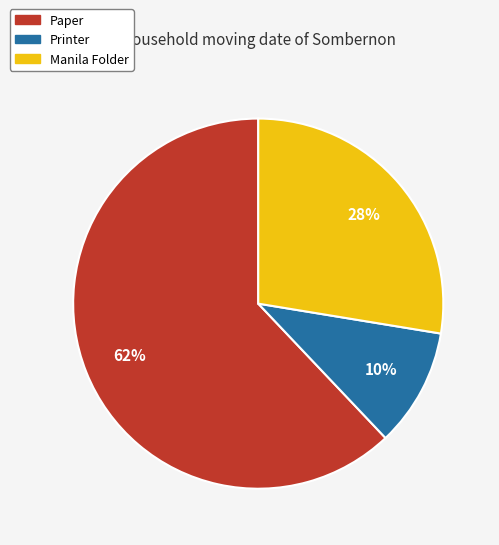

To the nearest percent, what is the combined percentage of Printer and Paper?

72%